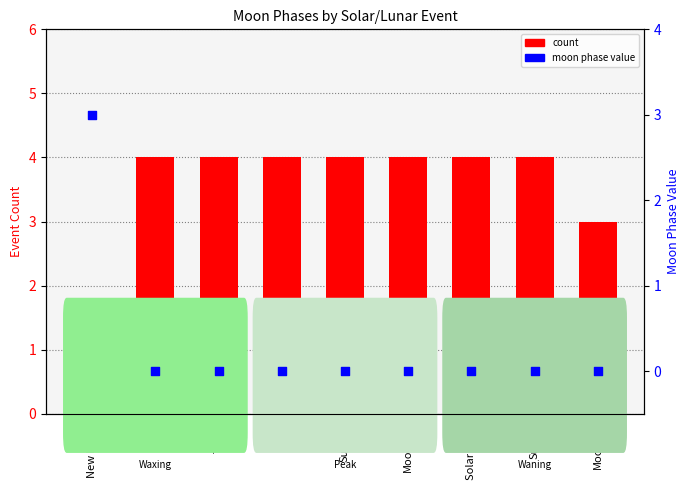

Which series contains the highest Y value?

count